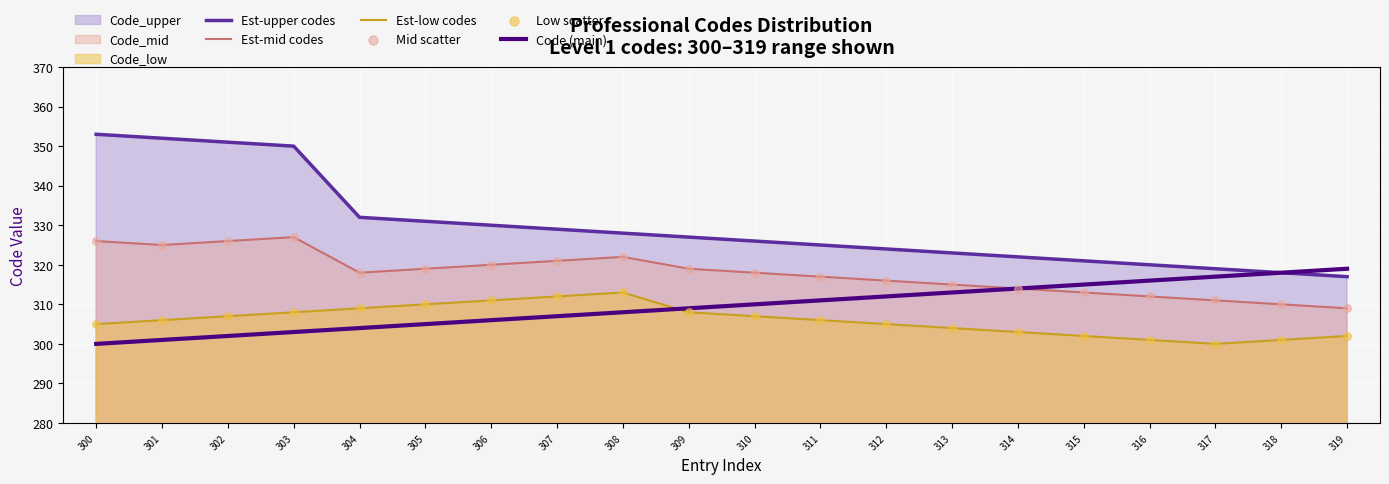

Which series reaches the minimum Y coordinate?

Est-low codes